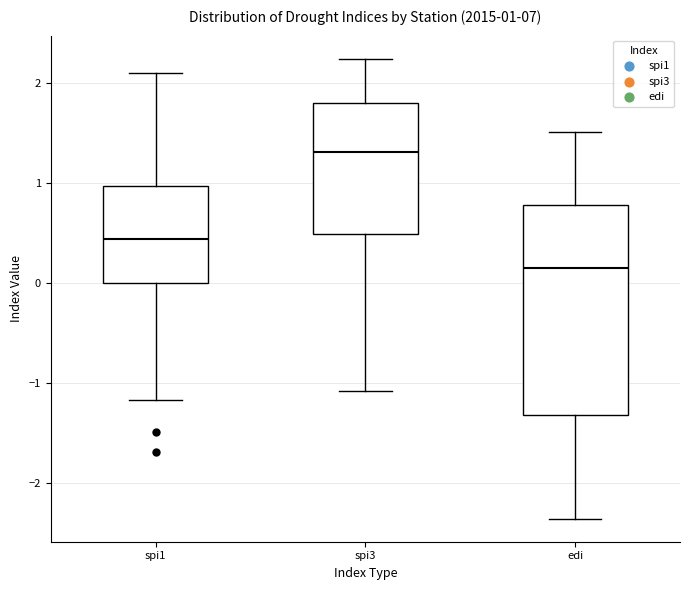

Which box is the tallest, from its lower edge to its upper edge?

edi